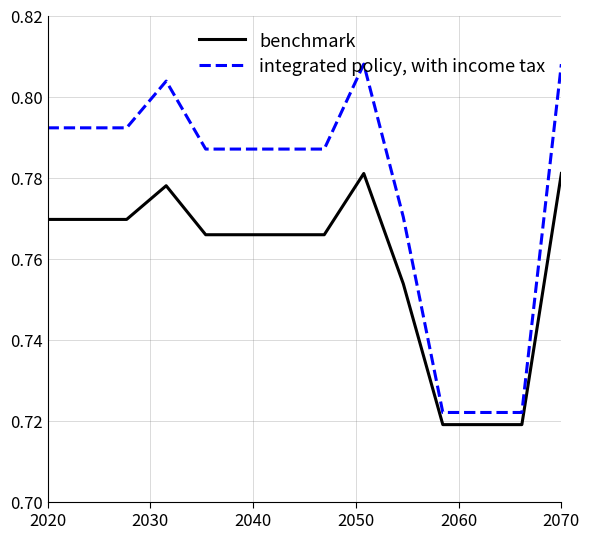

List the series in order of their overall mean, lowest first.

benchmark, integrated policy, with income tax